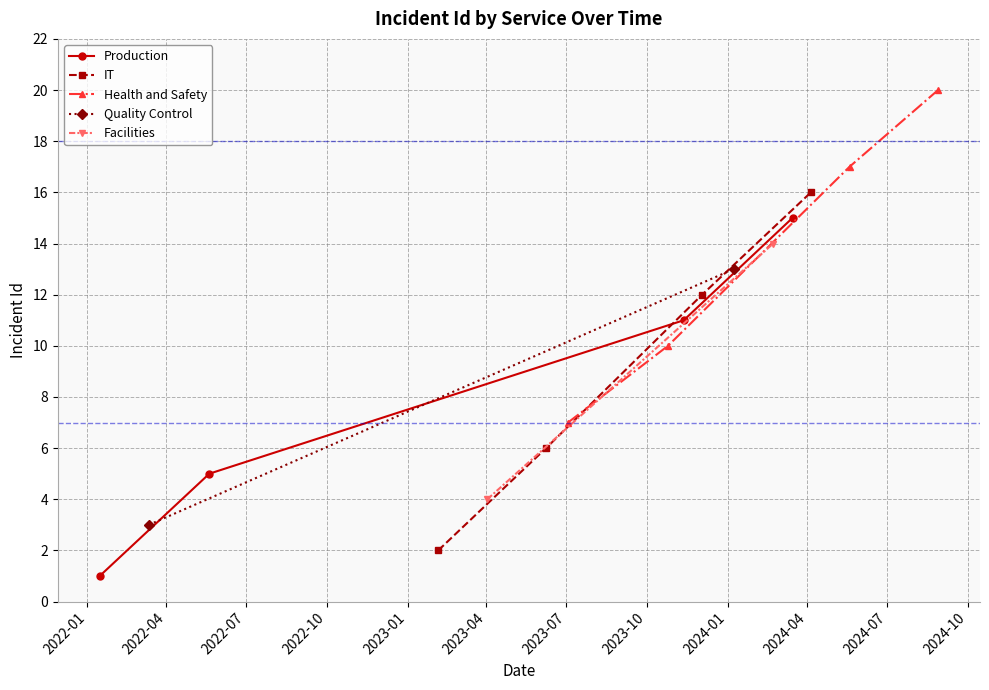

How many values in the Health and Safety series exceed 17?

1